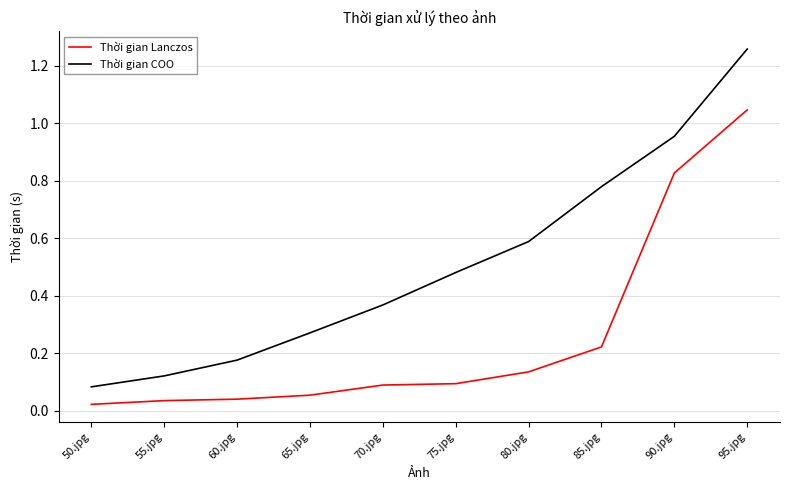

At which category is the sum across all series the highest?

95.jpg